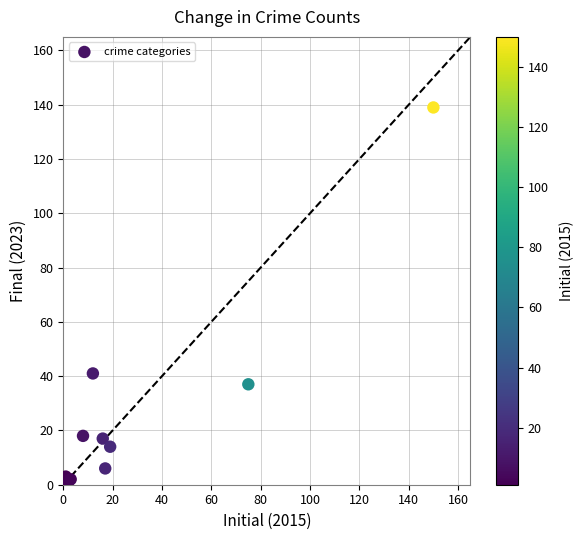

What Y value in the scatter plot is closest to 70?

41